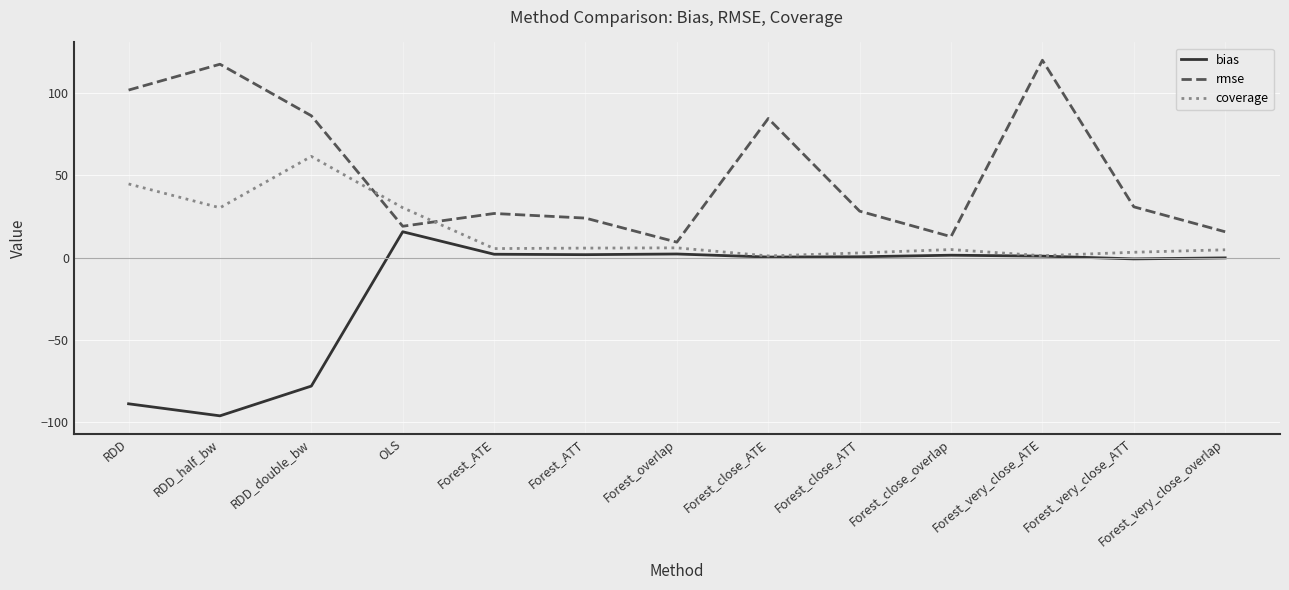

What value does the coverage series have at Forest_overlap?

5.9